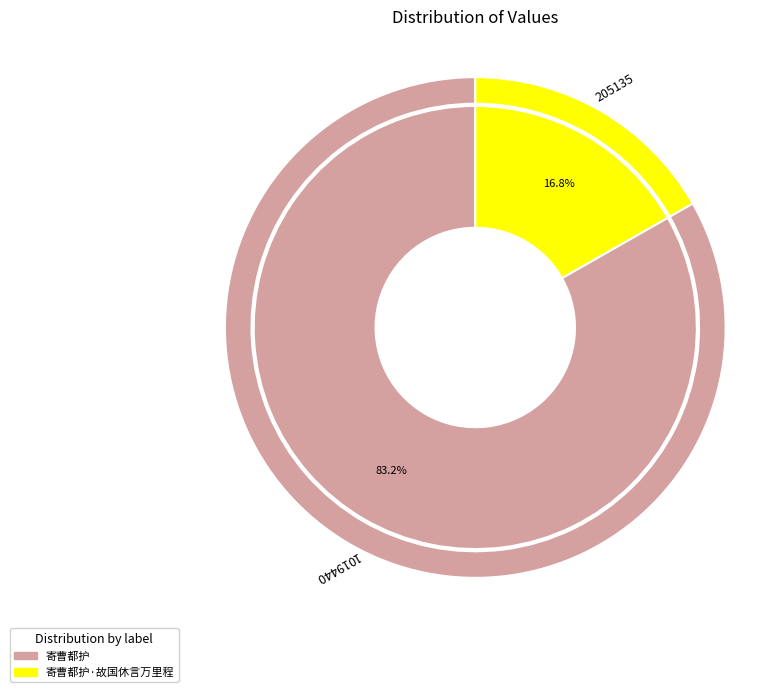

What percentage is NOT represented by 寄曹都护?

16.8%